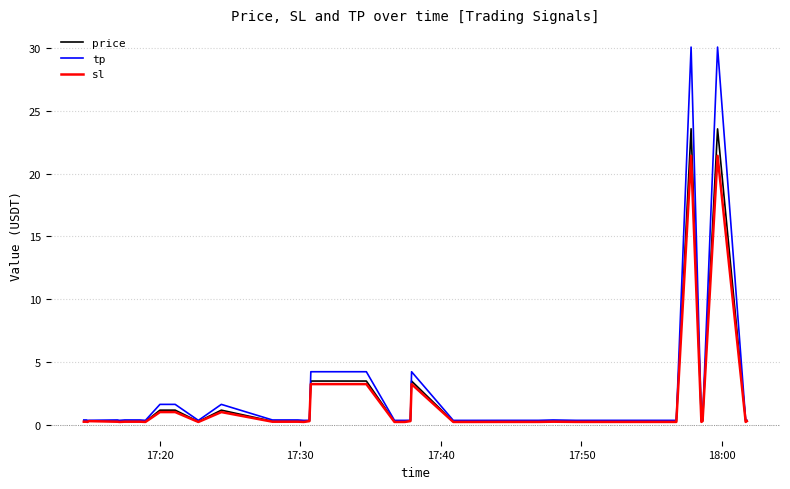

Which series has the largest total across all categories?

tp